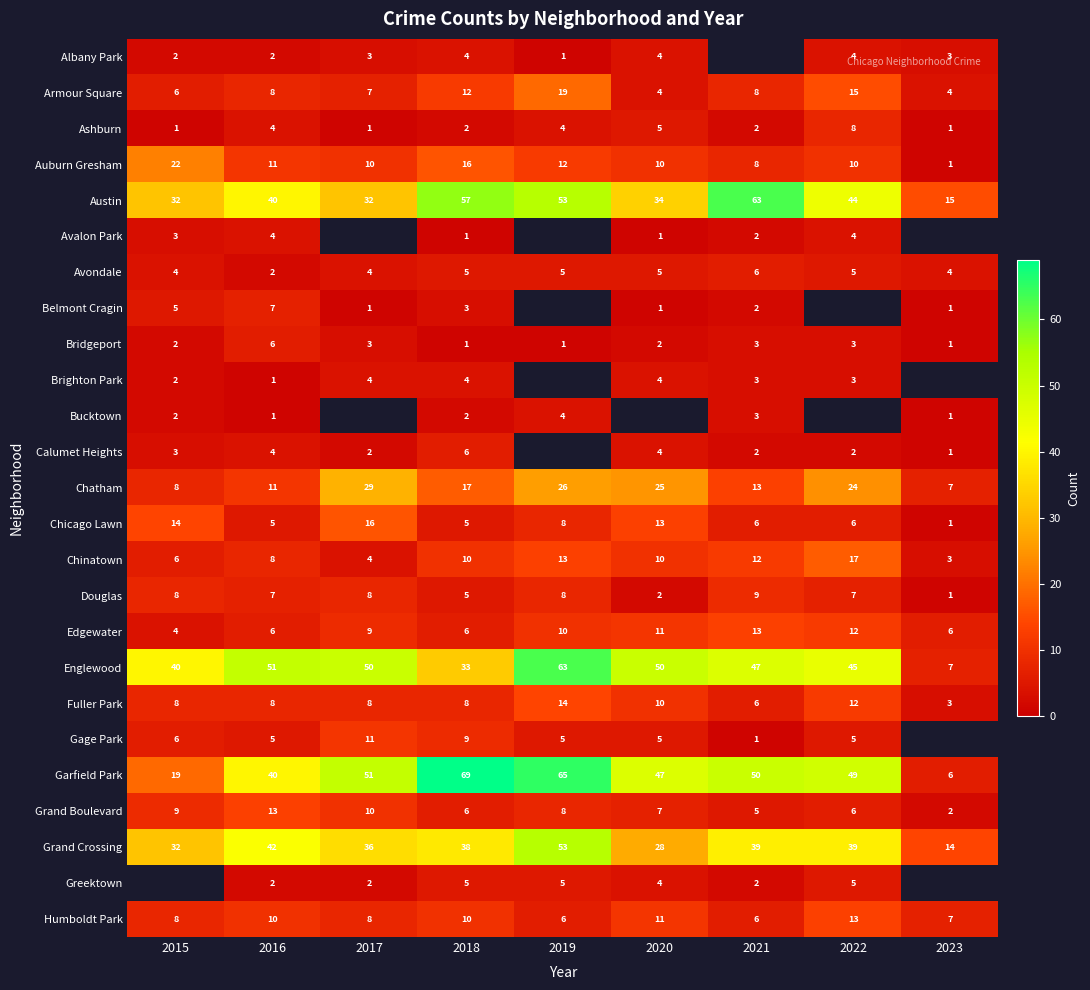

Which category has the highest value in the Chicago Lawn series?

2017